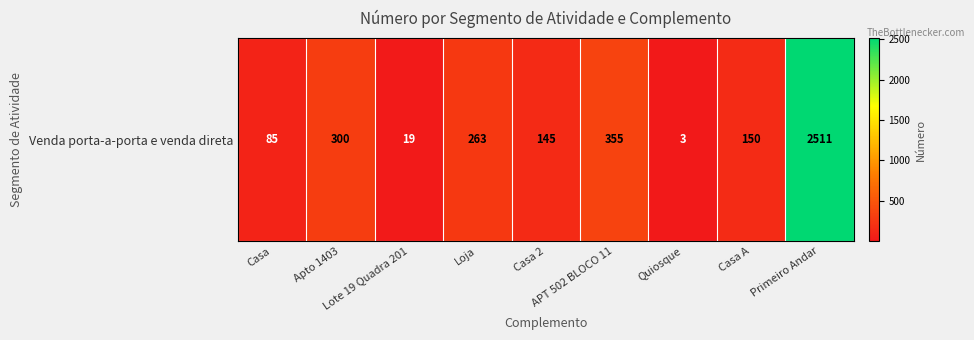

Is it true that the value at Lote 19 Quadra 201 is 19?

True